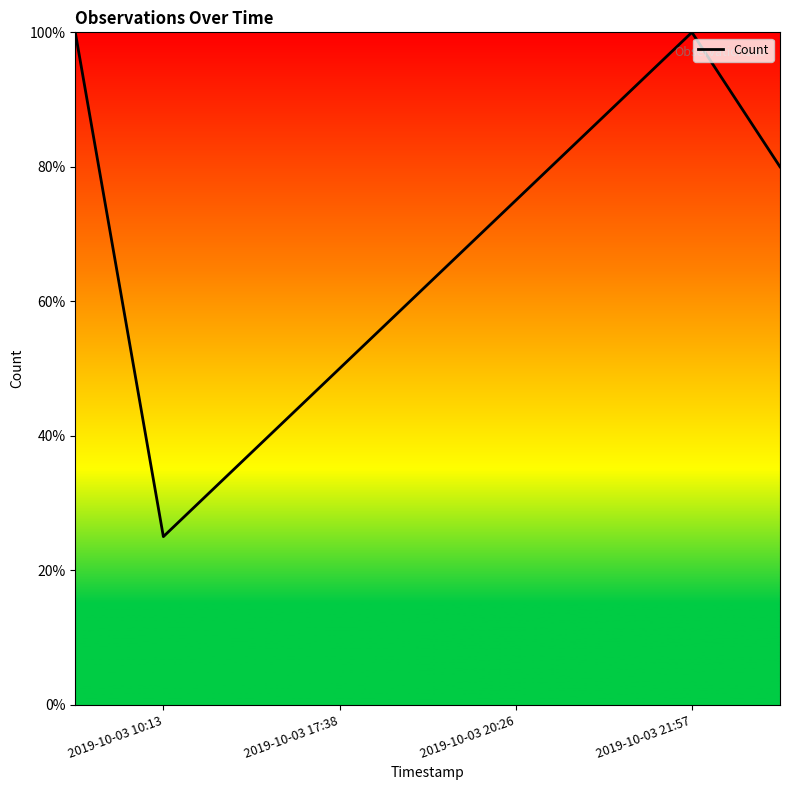

What is the smallest value displayed?

25